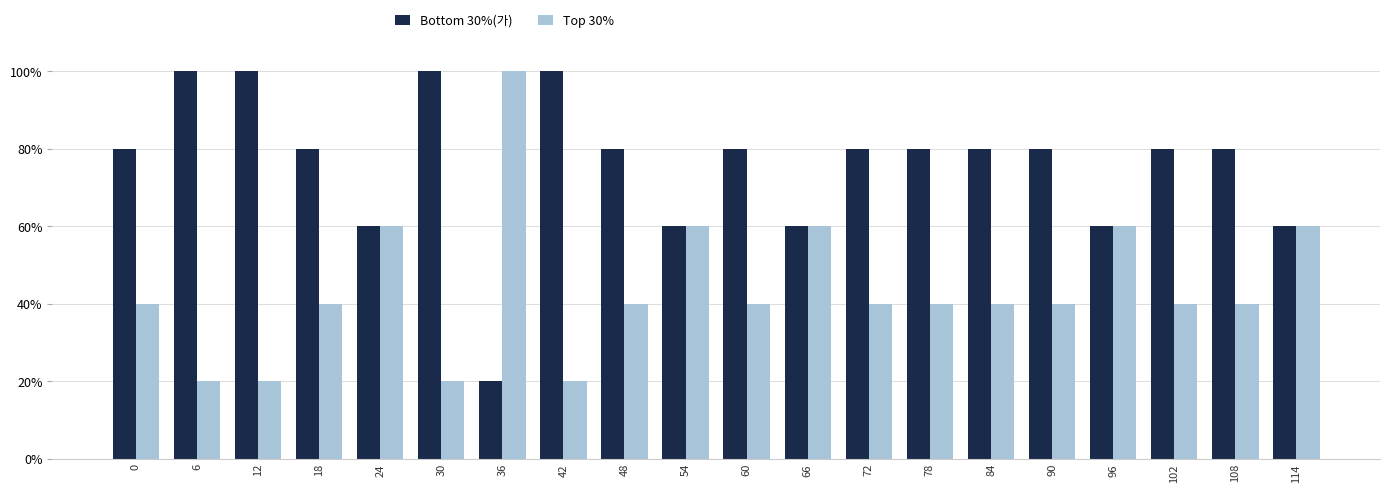

What is the difference between the Top 30% values at 24 and 72?

1